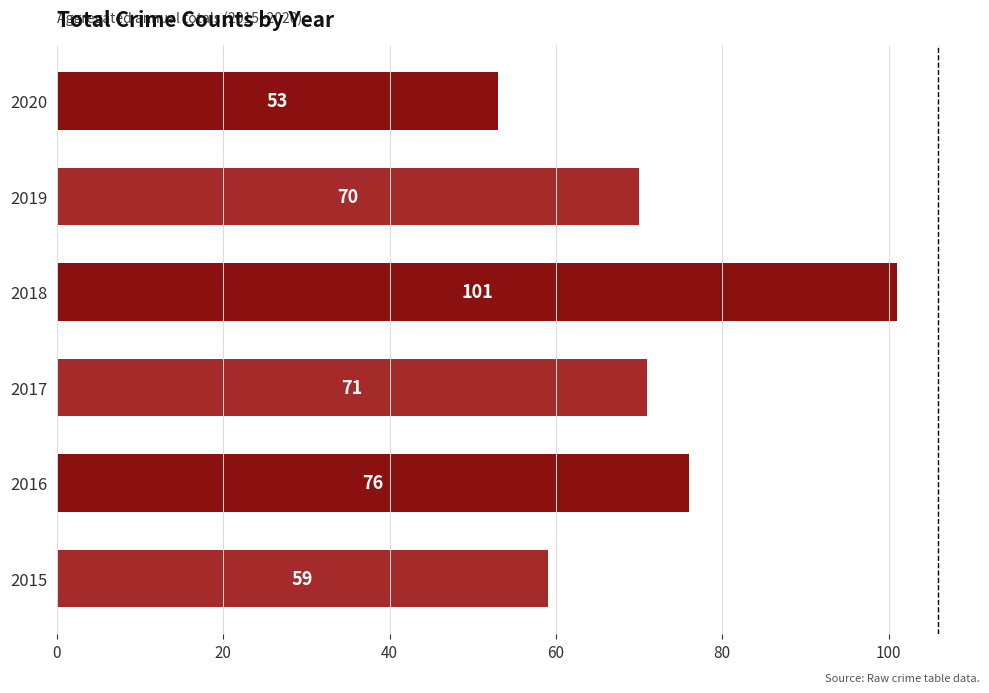

Are the bars grouped side by side (vs. stacked)?

No